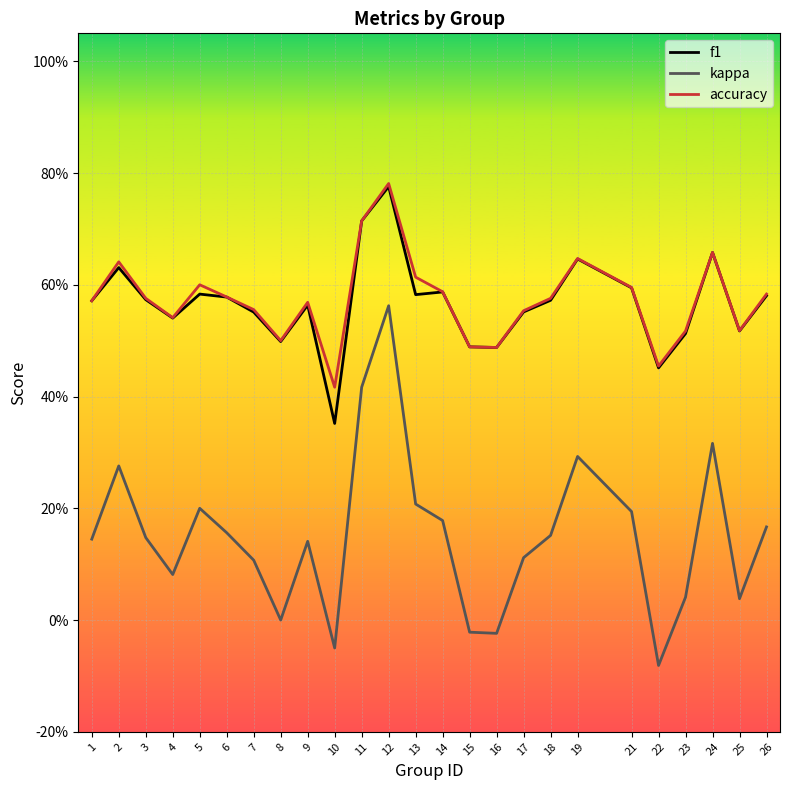

Reading left to right, what are all the values shown in this chart?

f1: 1=0.6	2=0.6	3=0.6	4=0.5	5=0.6	6=0.6	7=0.6	8=0.5	9=0.6	10=0.4	11=0.7	12=0.8	13=0.6	14=0.6	15=0.5	16=0.5	17=0.6	18=0.6	19=0.6	21=0.6	22=0.5	23=0.5	24=0.7	25=0.5	26=0.6
kappa: 1=0.1	2=0.3	3=0.1	4=0.1	5=0.2	6=0.2	7=0.1	8=0.0	9=0.1	10=-0.1	11=0.4	12=0.6	13=0.2	14=0.2	15=-0.0	16=-0.0	17=0.1	18=0.2	19=0.3	21=0.2	22=-0.1	23=0.0	24=0.3	25=0.0	26=0.2
accuracy: 1=0.6	2=0.6	3=0.6	4=0.5	5=0.6	6=0.6	7=0.6	8=0.5	9=0.6	10=0.4	11=0.7	12=0.8	13=0.6	14=0.6	15=0.5	16=0.5	17=0.6	18=0.6	19=0.6	21=0.6	22=0.5	23=0.5	24=0.7	25=0.5	26=0.6